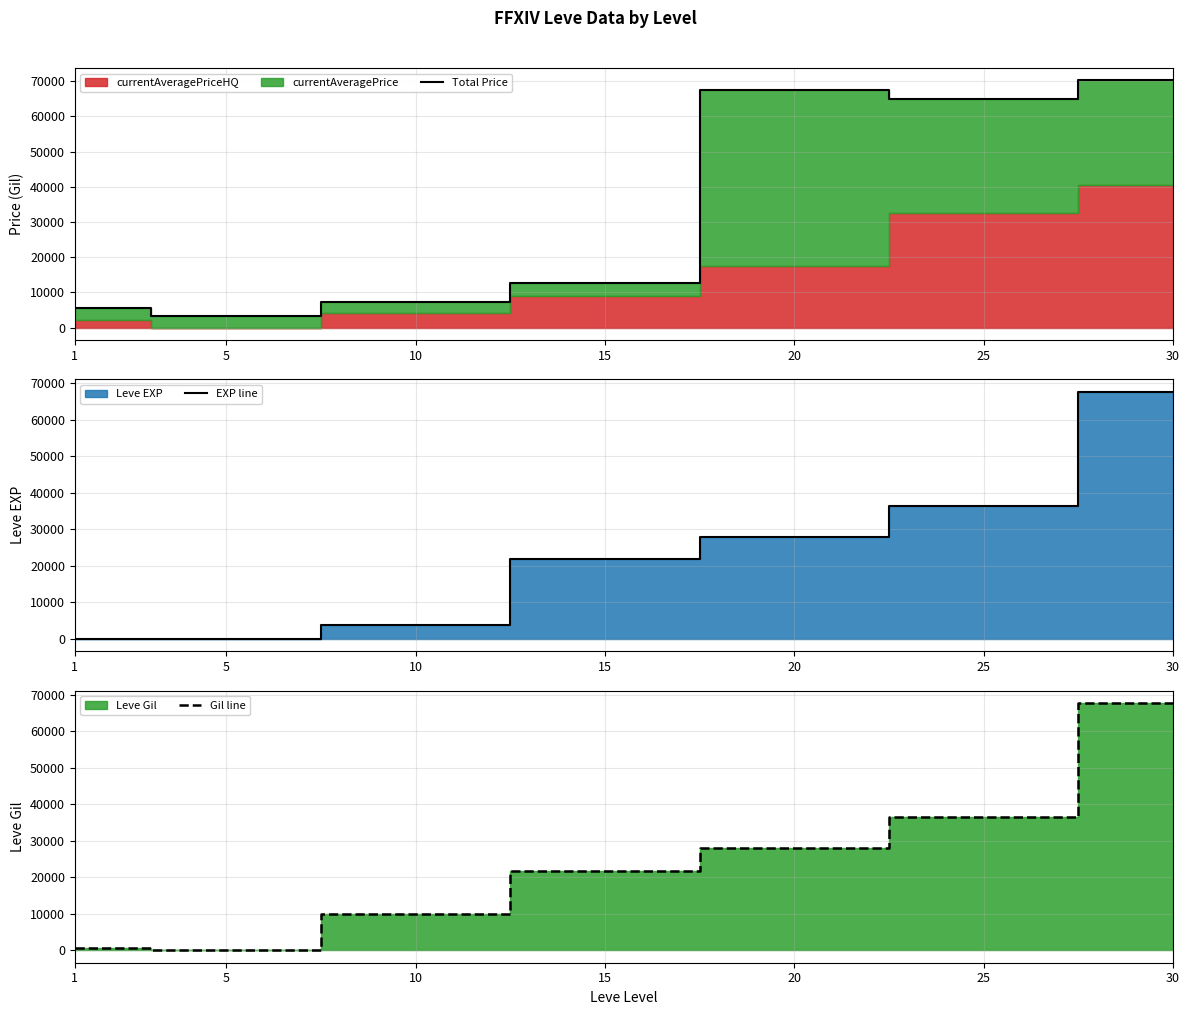

The value of EXP line at 15 is 5433.3. True or false?

False